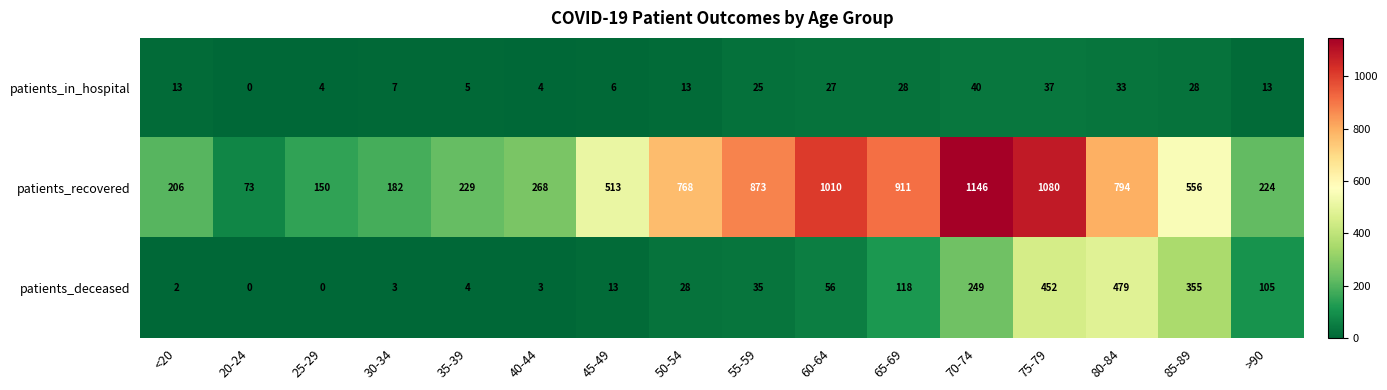

List the series in order of their overall mean, highest first.

patients_recovered, patients_deceased, patients_in_hospital